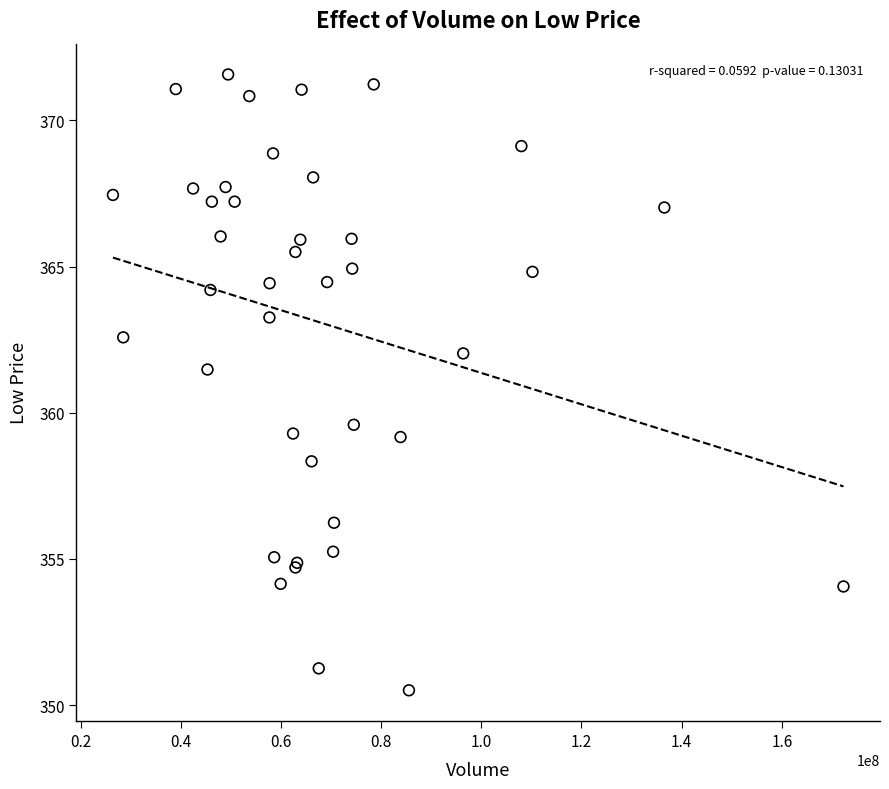

What Y value in the scatter plot is closest to 361?

361.5